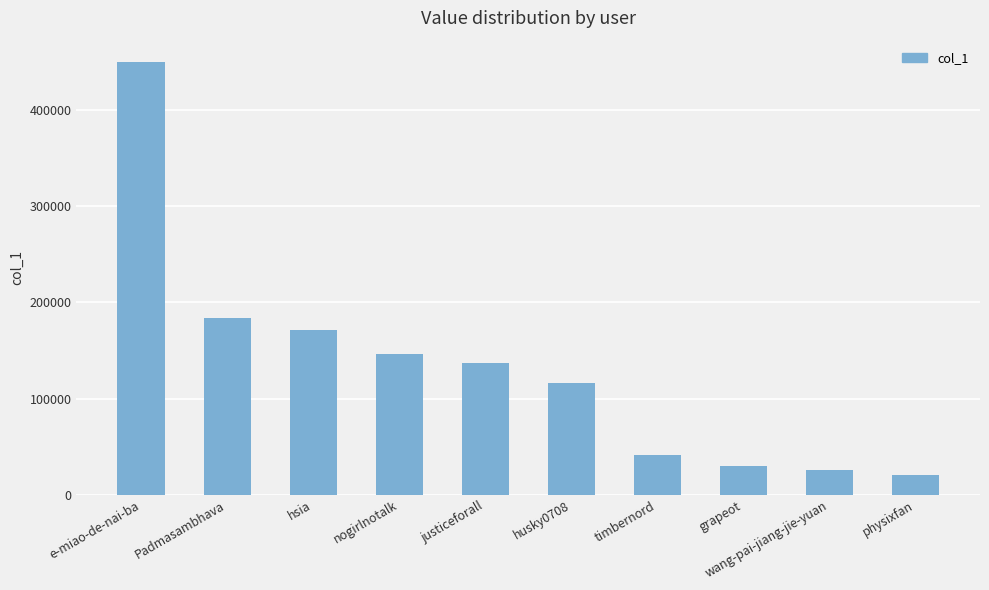

Rank the categories by value from highest to lowest.

e-miao-de-nai-ba, Padmasambhava, hsia, nogirlnotalk, justiceforall, husky0708, timbernord, grapeot, wang-pai-jiang-jie-yuan, physixfan